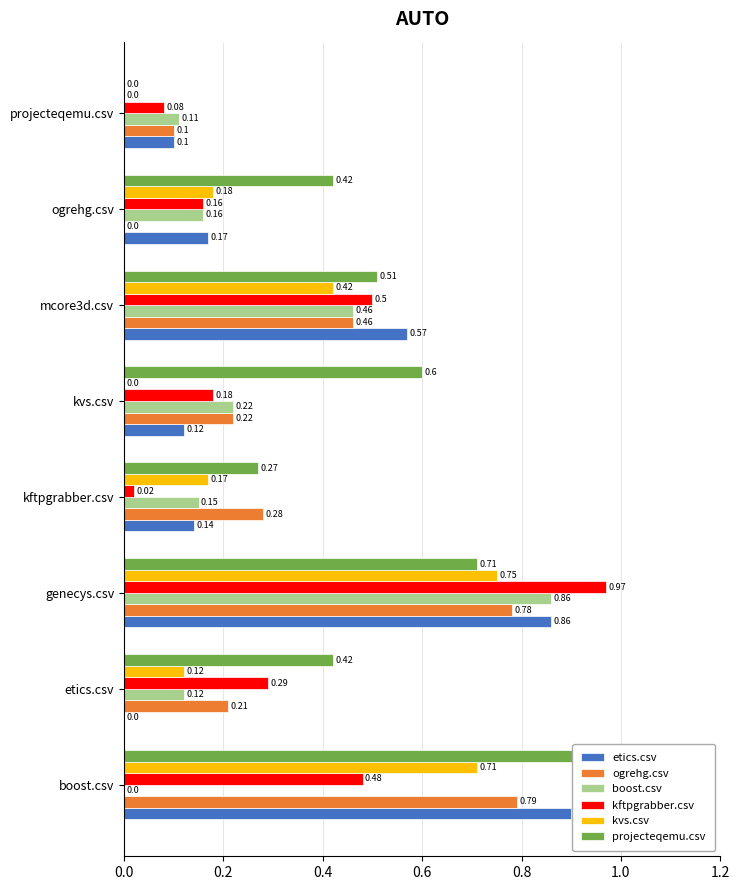

Which series has the largest total across all categories?

projecteqemu.csv